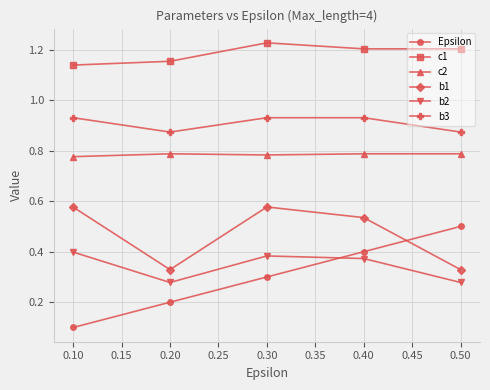

Which label corresponds to the smallest value in the chart?

0.10